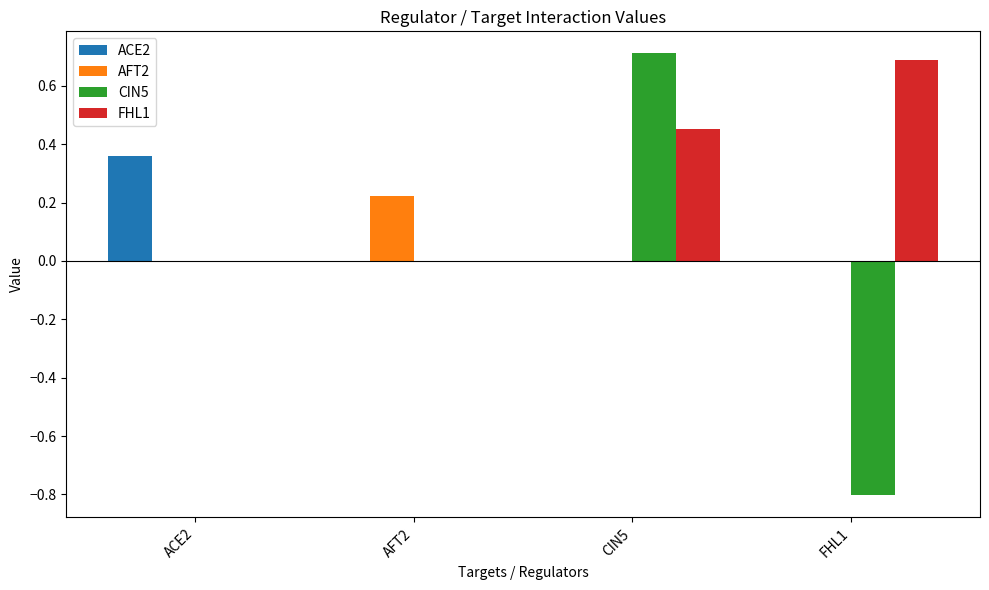

How many series are shown in this chart?

4